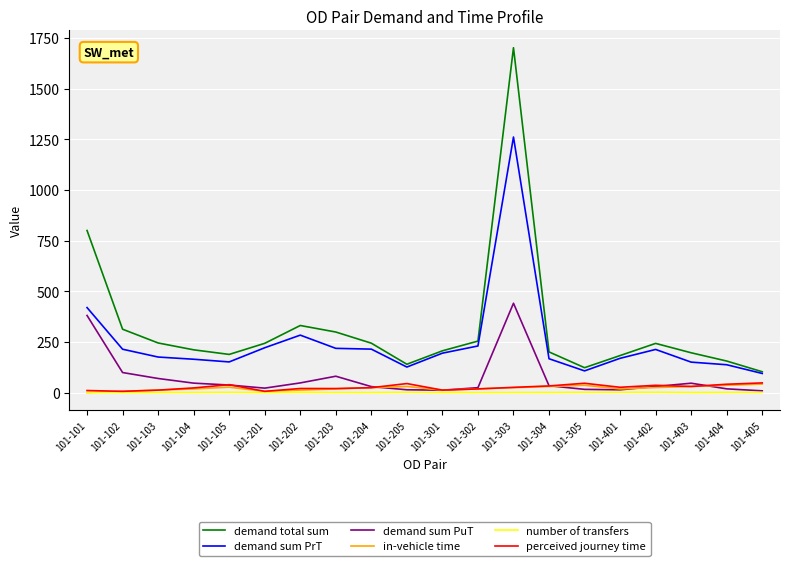

What is the sum of all demand total sum values?

6378.7